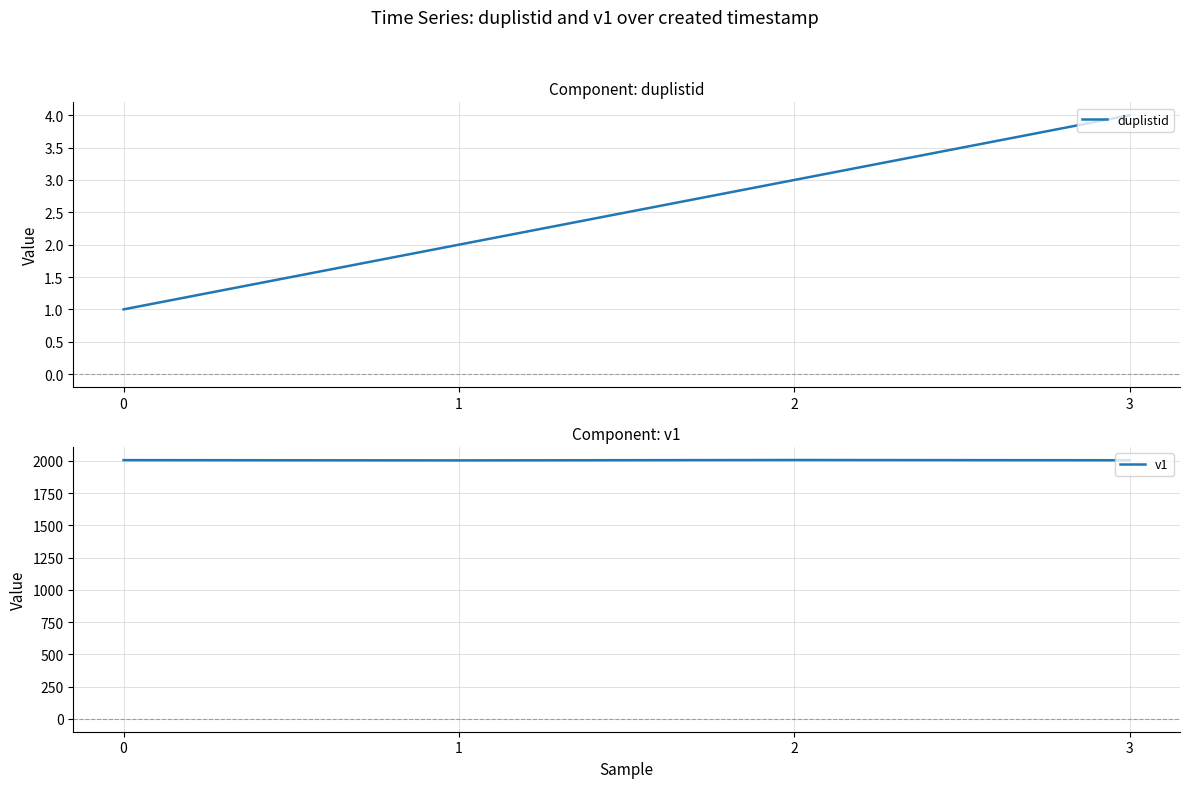

True or false: duplistid and v1 intersect in this chart.

False